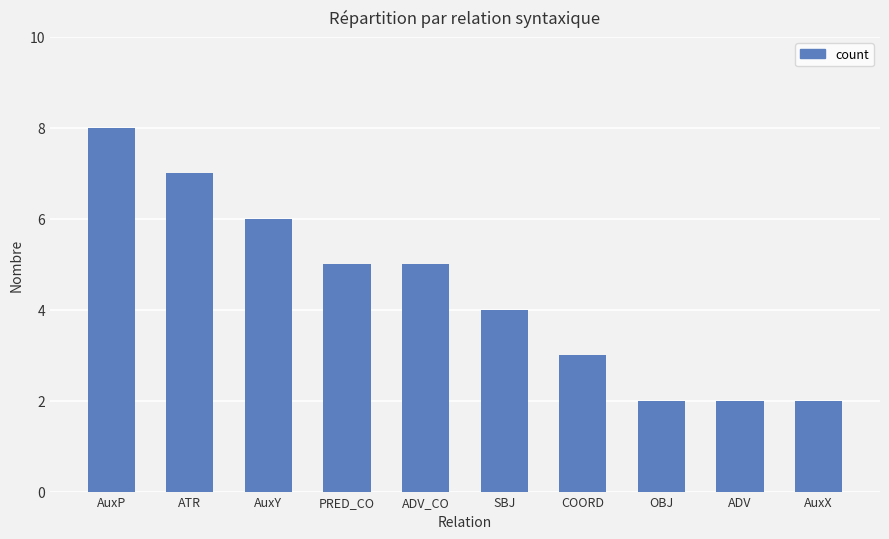

What is the change in value from SBJ to OBJ?

-2